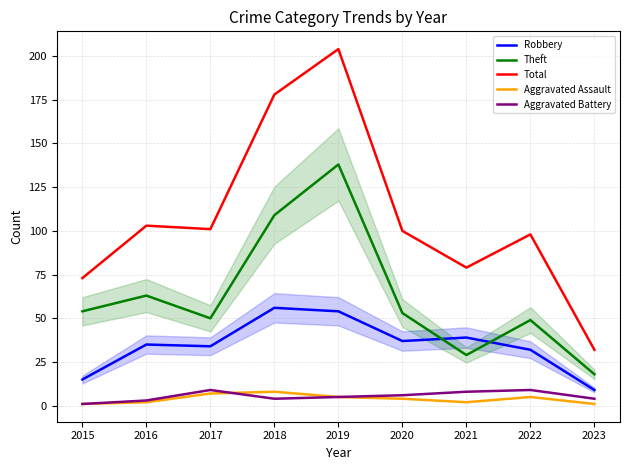

True or false: Aggravated Assault and Total intersect in this chart.

False